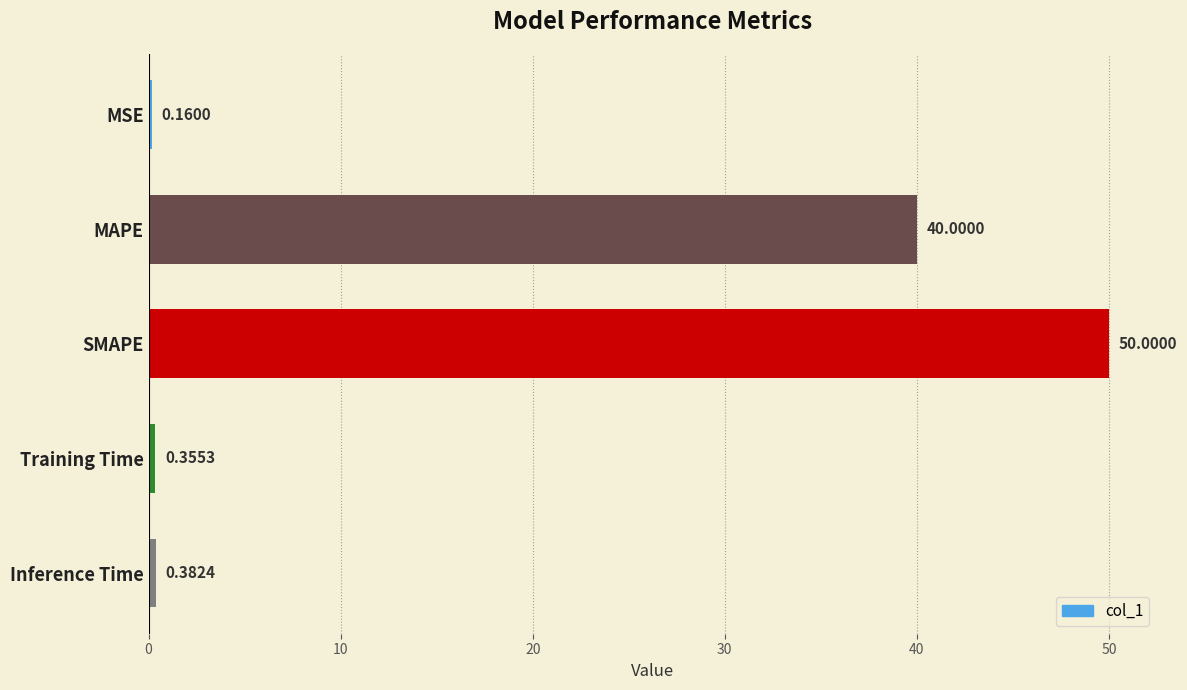

At which category does the chart reach its peak across all series?

SMAPE